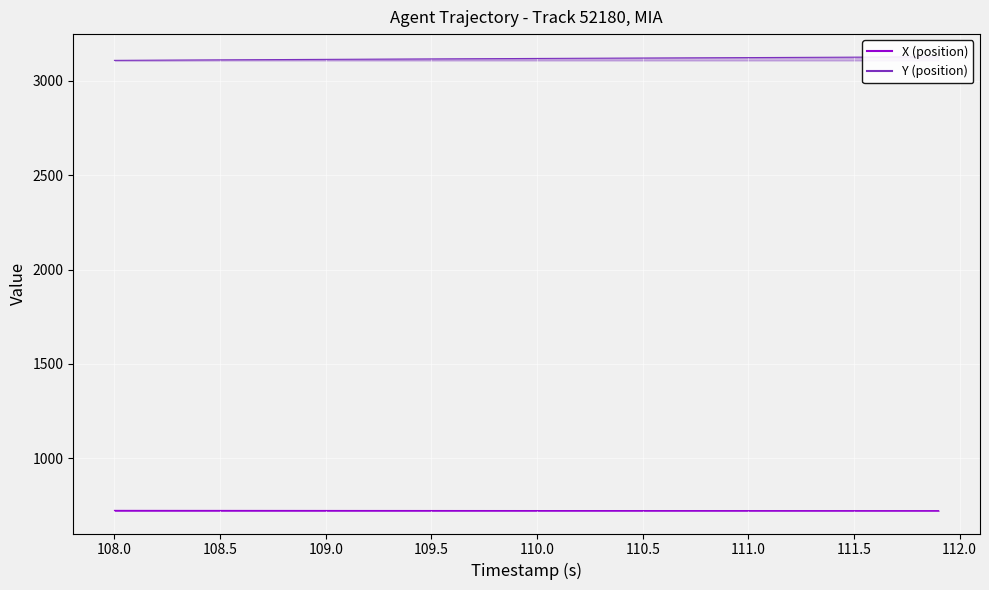

Reading left to right, extract all data points from this chart.

X: 724.4	724.4	724.3	724.3	724.2	724.2	724.2	724.1	724.1	724.0	724.0	723.9	723.9	723.9	723.8	723.8	723.7	723.7	723.6	723.6	723.6	723.5	723.5	723.4	723.4	723.3	723.3	723.3	723.2	723.2	723.1	723.1	723.0	723.0	723.0	722.9	722.9	722.8	722.8	722.7
Y: 3107.8	3108.3	3108.9	3109.4	3109.9	3110.5	3111.0	3111.5	3112.0	3112.5	3113.0	3113.5	3114.0	3114.5	3115.0	3115.5	3115.9	3116.4	3116.9	3117.4	3117.9	3118.3	3118.8	3119.3	3119.7	3120.2	3120.6	3121.1	3121.5	3122.0	3122.4	3122.9	3123.3	3123.8	3124.3	3124.7	3125.2	3125.7	3126.1	3126.6